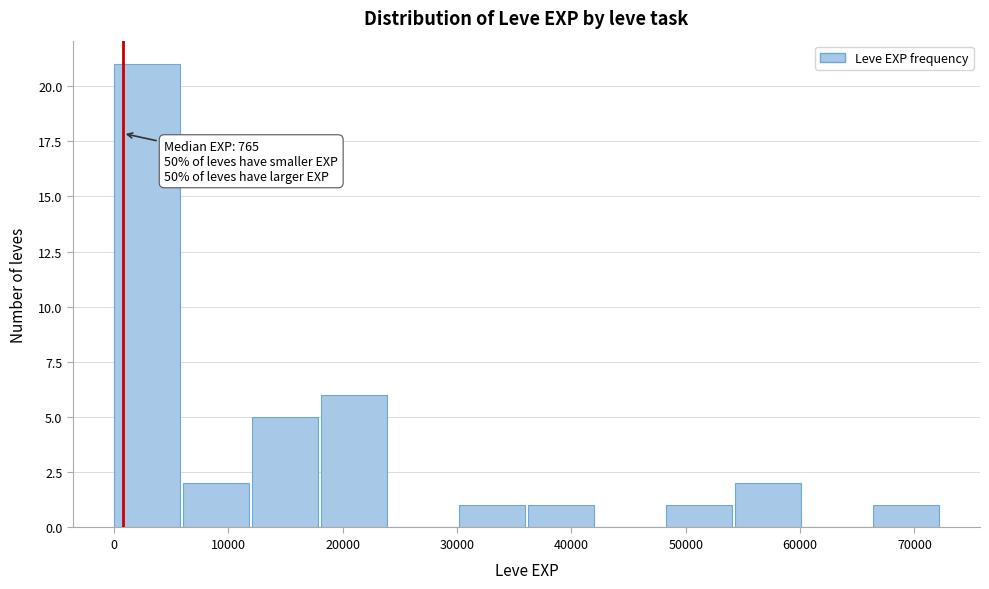

Over which range of the x-axis is the bar tallest?

0 to 6000